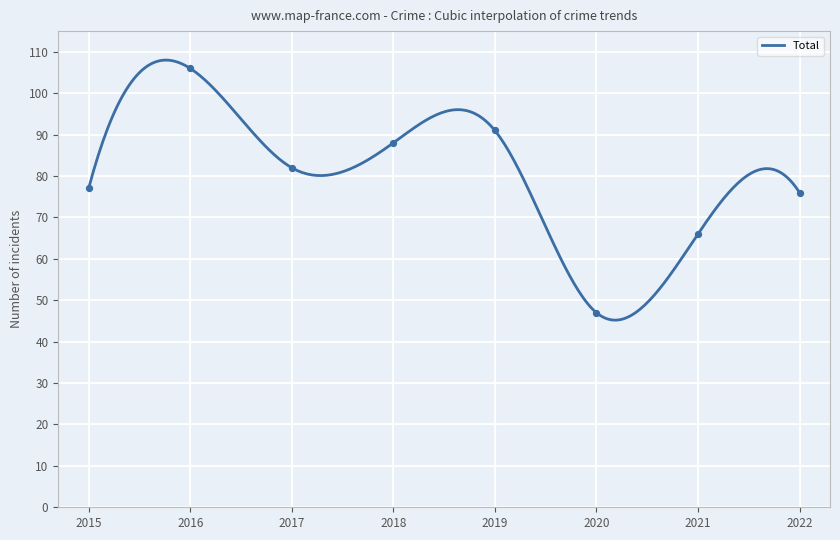

At which category is the sum across all series the highest?

2016